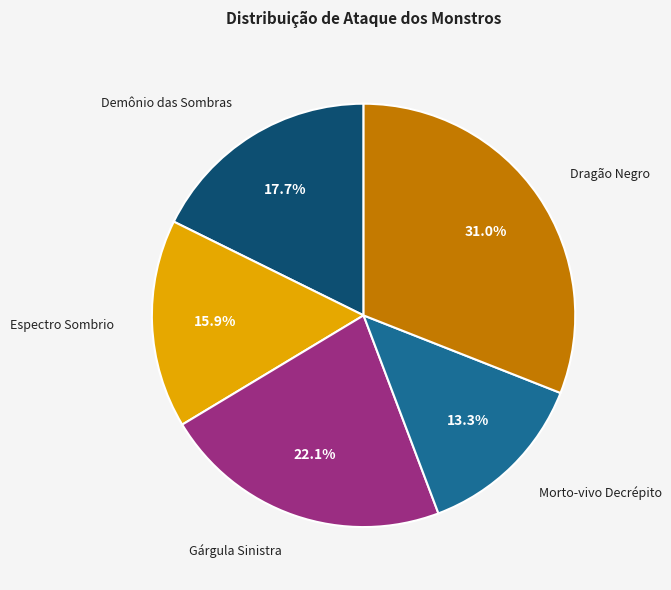

Is there any slice that represents more than half of the pie?

No